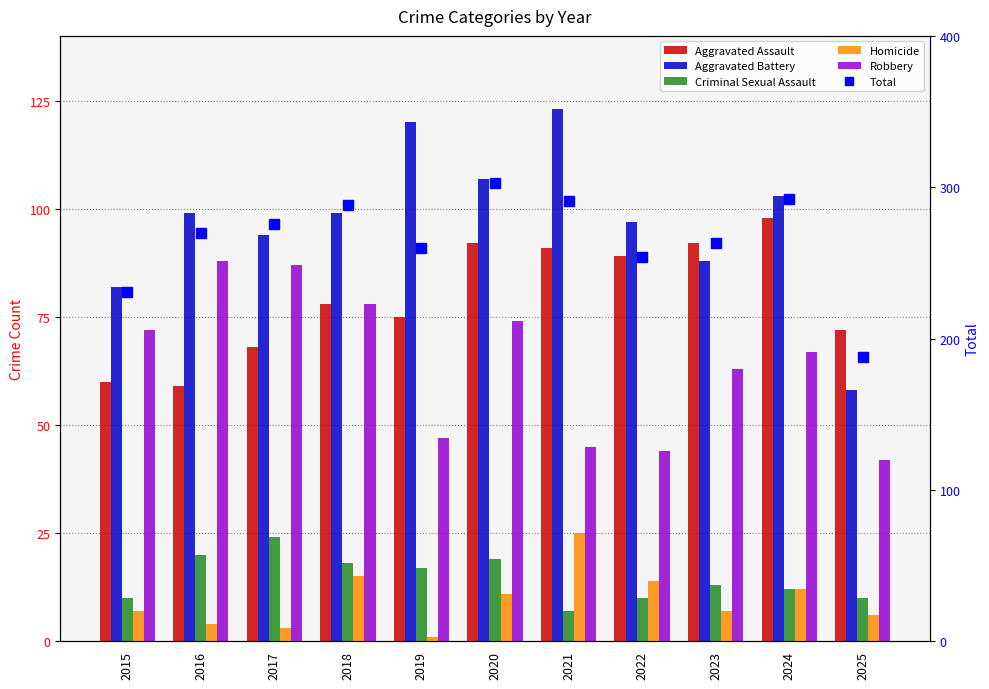

What is the difference between the maximum and minimum values in the Aggravated Battery series?

65